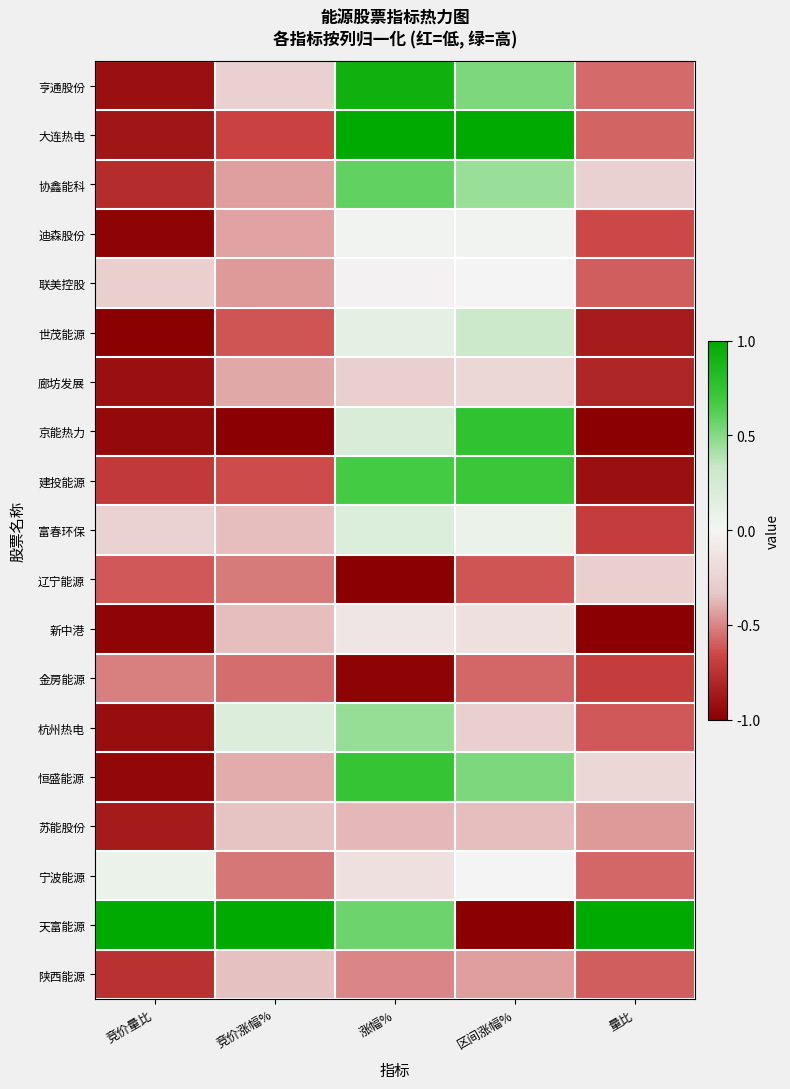

What is the minimum value shown in the chart?

-1.0